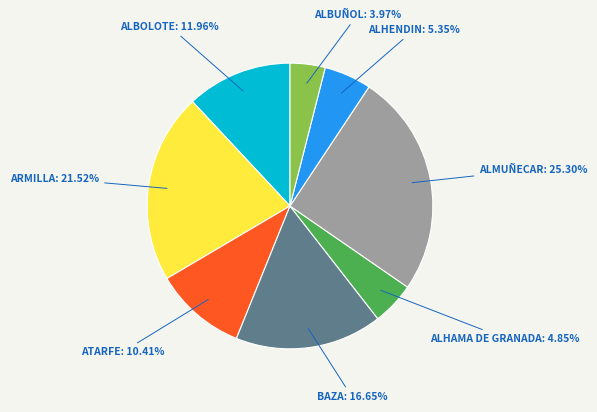

Between ALHENDIN and ATARFE, which is larger?

ATARFE